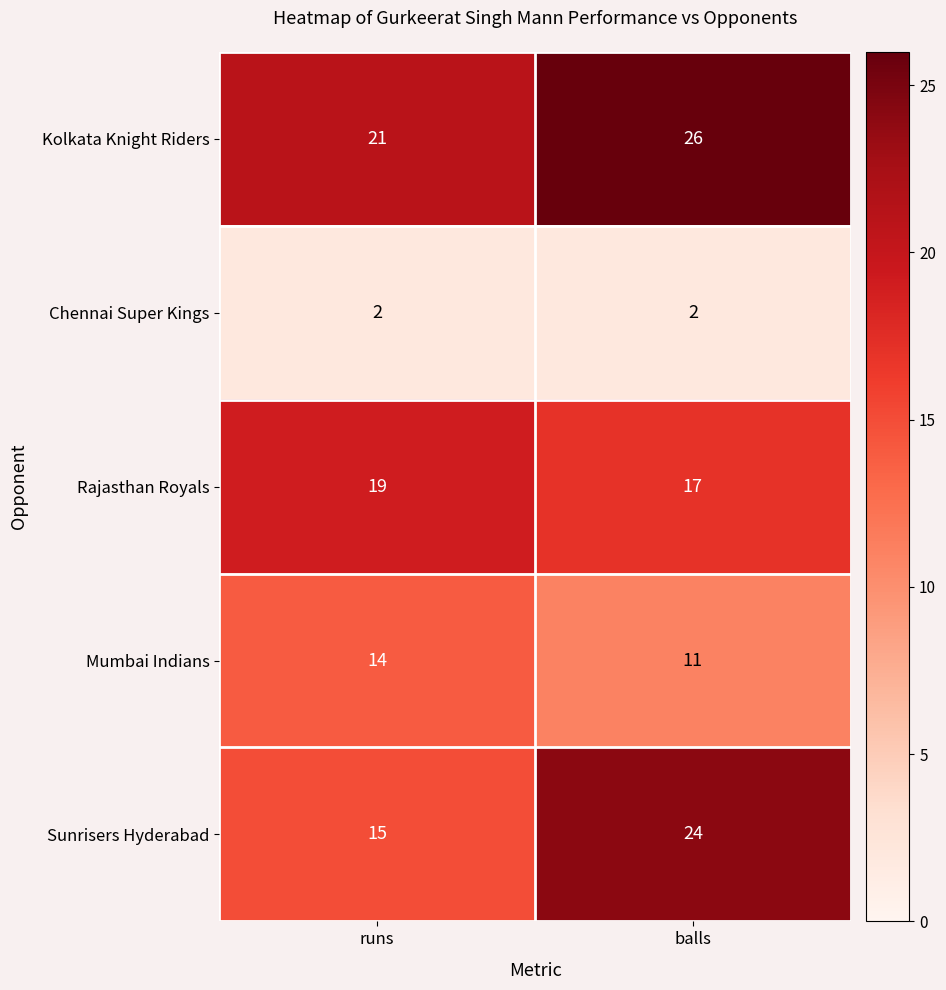

What is the sum of the Kolkata Knight Riders values at runs and balls?

47